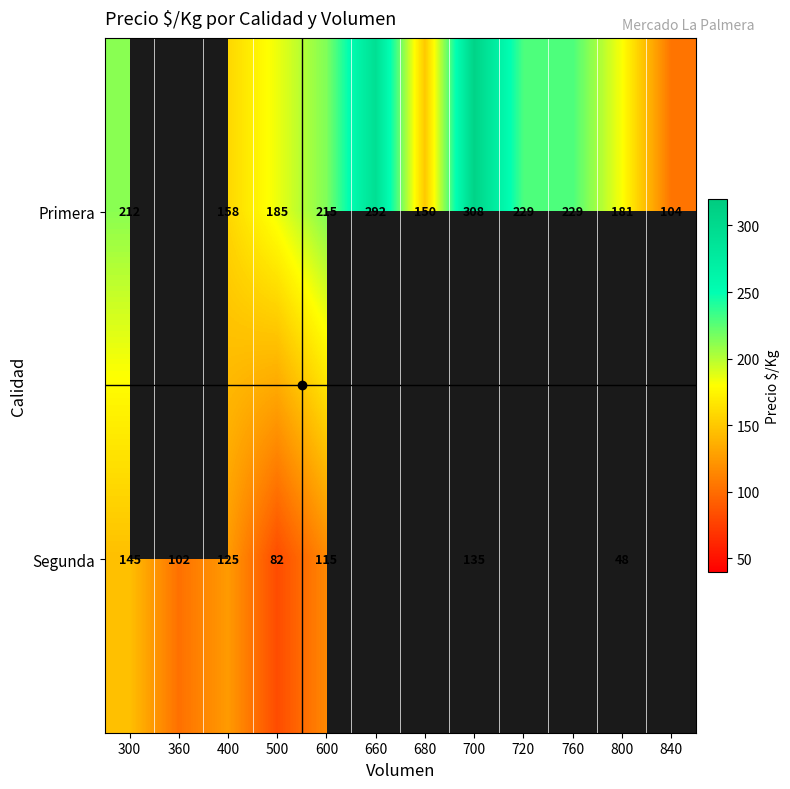

What is the total value across all series at 500?

267